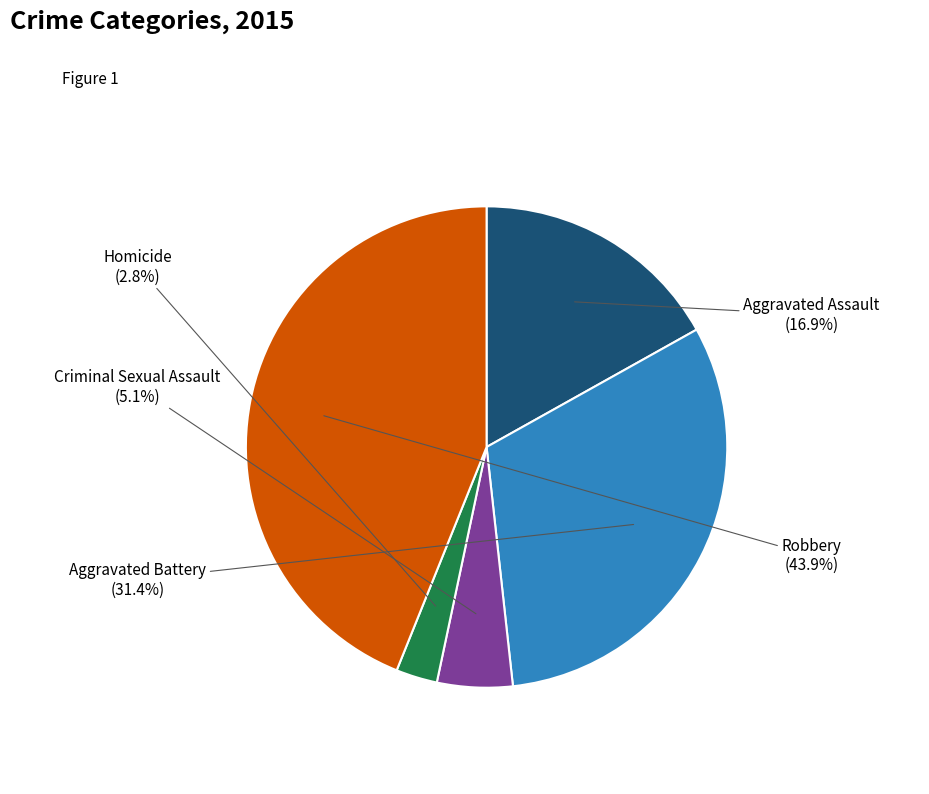

True or false: Aggravated Battery accounts for 31% of the total.

True